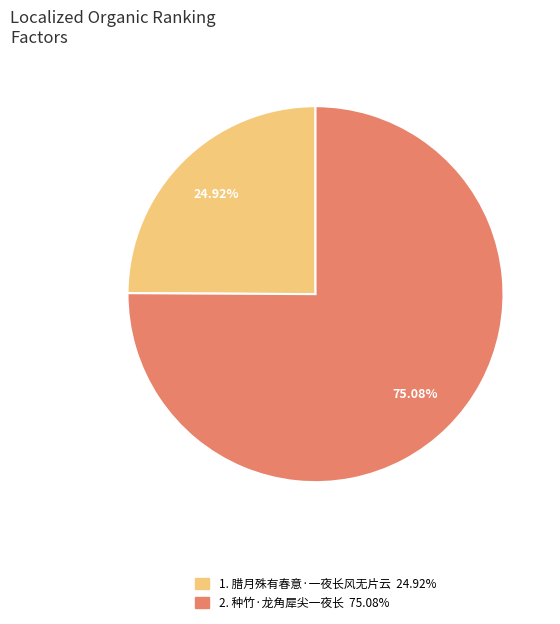

Is there any slice that represents more than half of the pie?

Yes